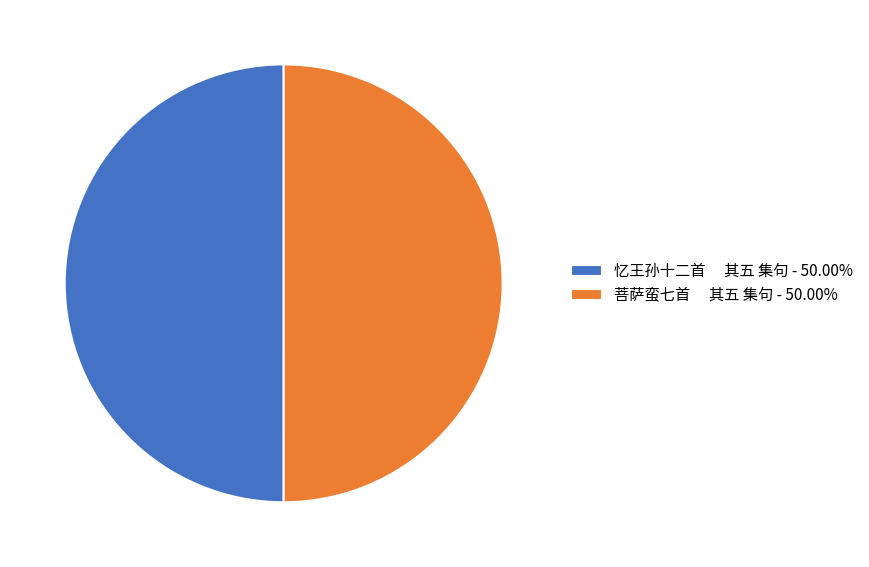

Combined, do 忆王孙十二首 其五 集句 - 50.00% and 菩萨蛮七首 其五 集句 - 50.00% account for over 50%?

Yes